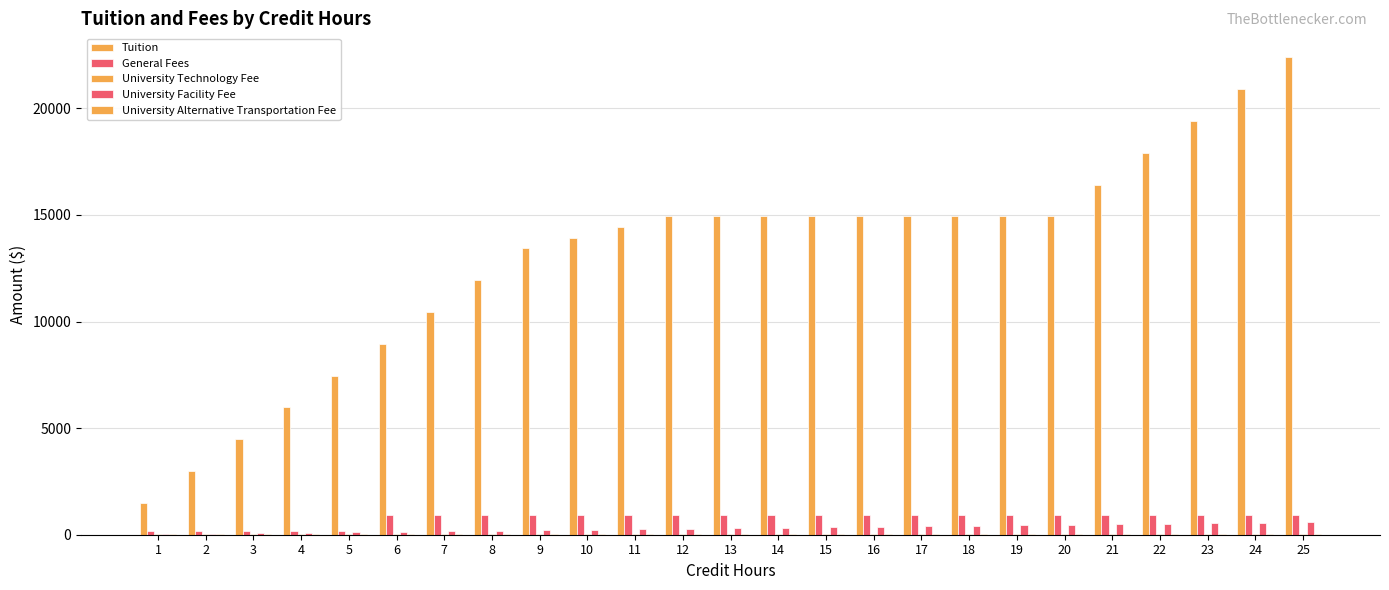

How many groups of bars are there?

25